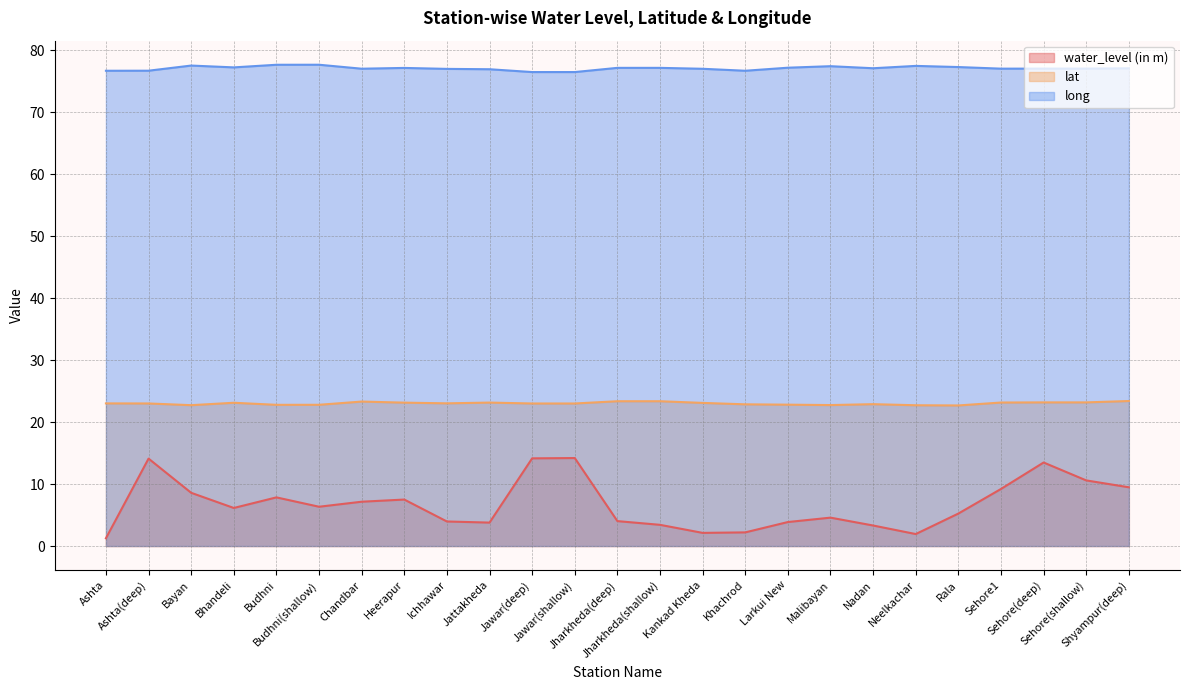

Does the chart display data point markers on the line(s)?

No